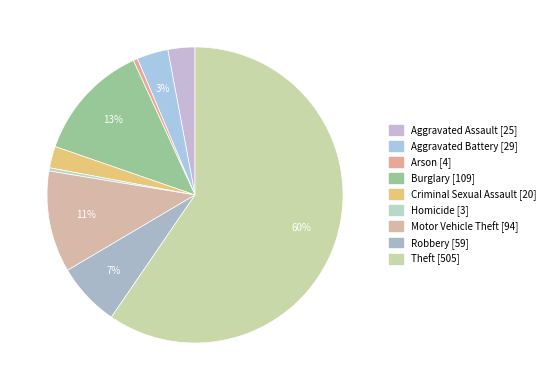

How many slices are in this pie chart?

9